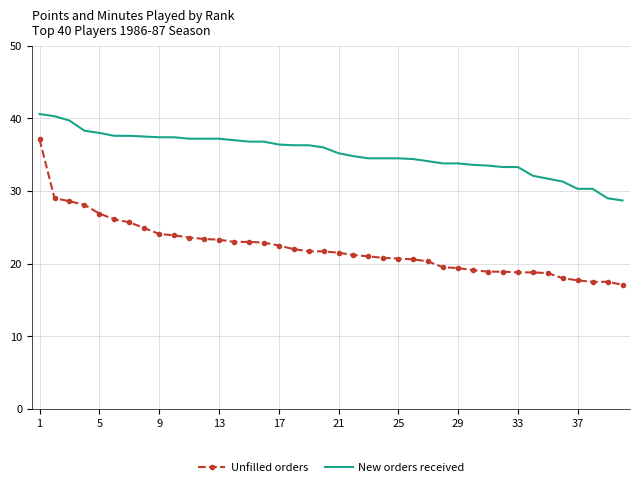

What is the maximum value shown in the chart?

40.6